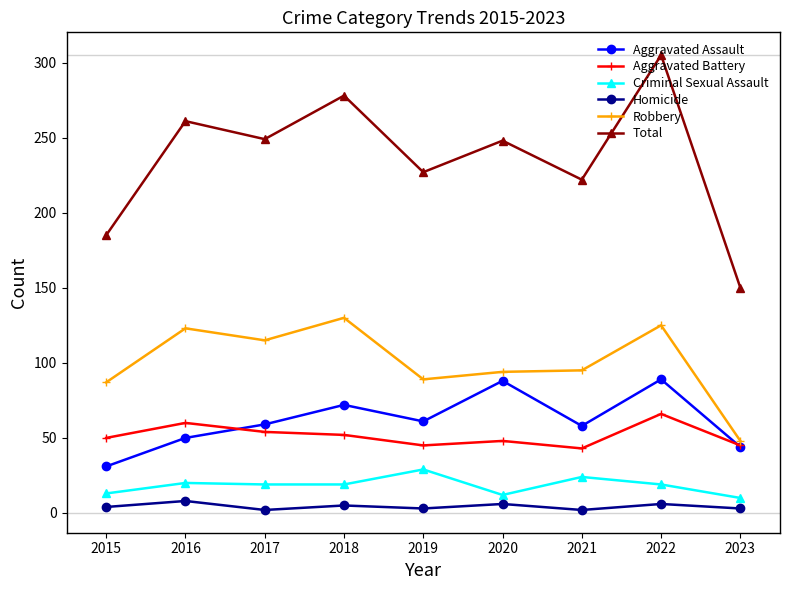

Which series has the largest range (max minus min)?

Total